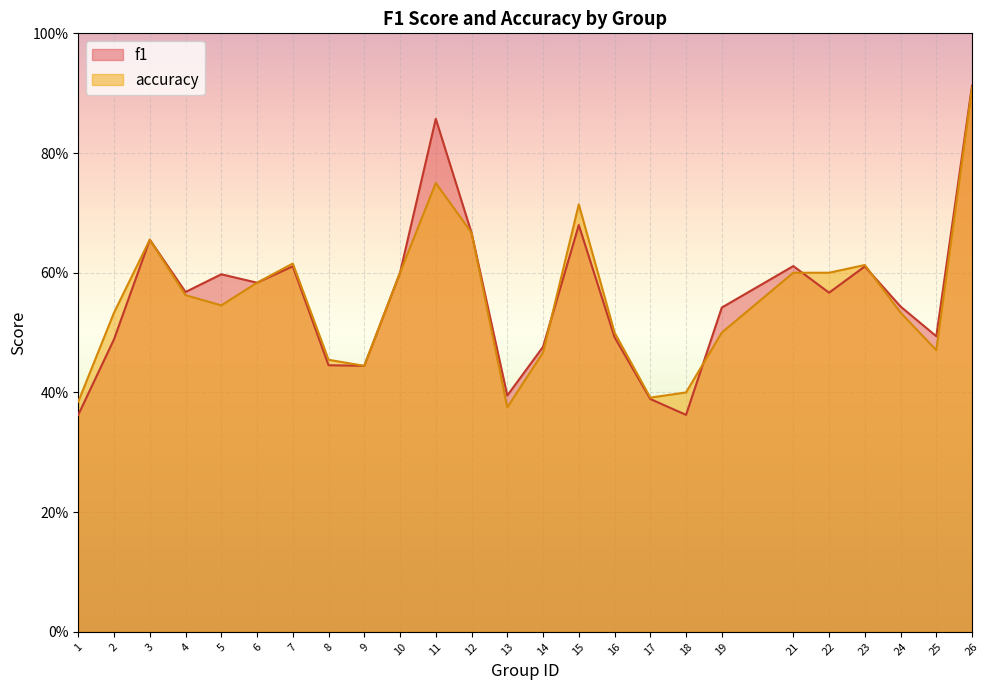

Does the chart display data point markers on the line(s)?

No